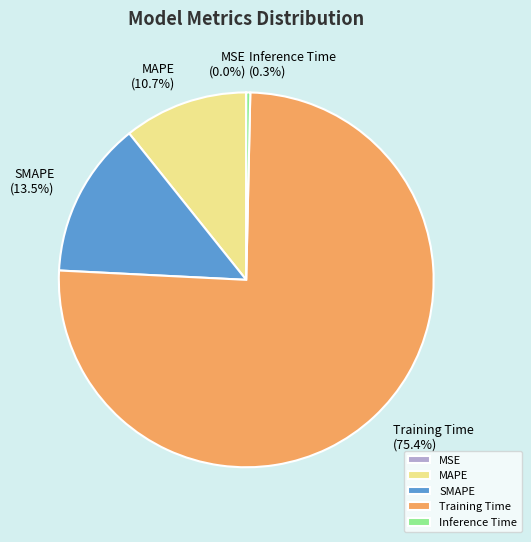

Which slice is the largest?

Training Time